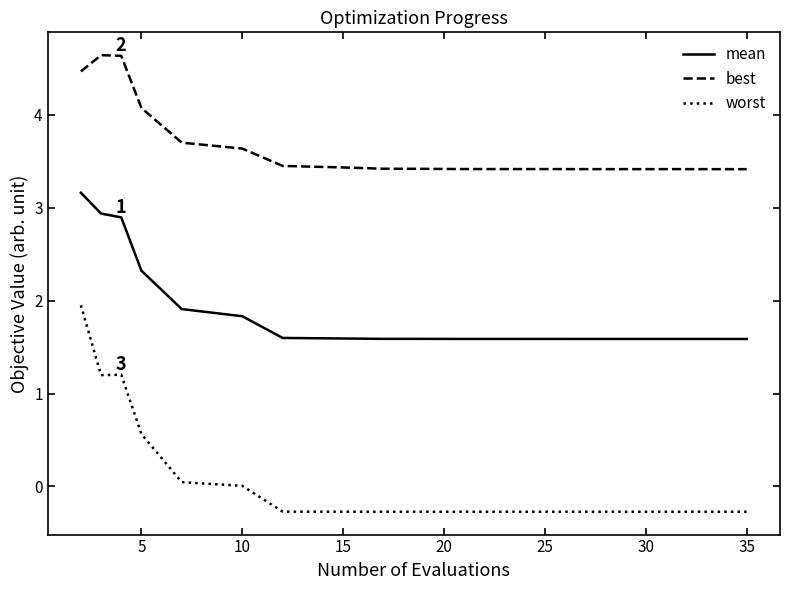

Rank the series by their average value, from lowest to highest.

worst, mean, best